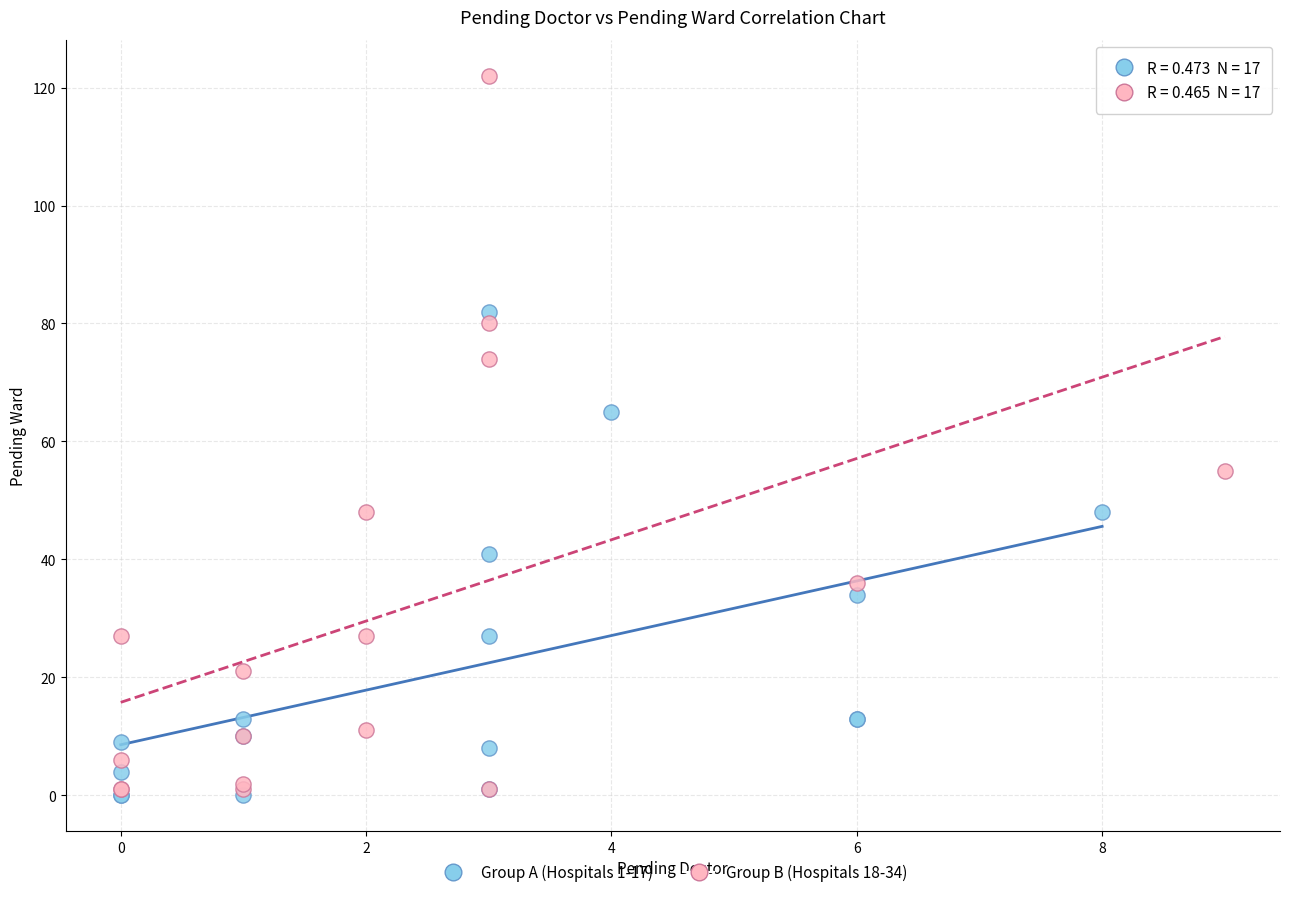

Which series has the widest spread of Y values?

Group B (Hospitals 18-34)